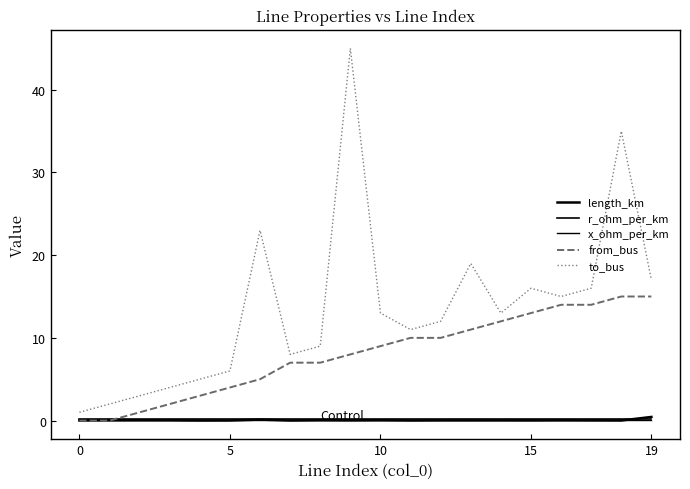

How many lines are shown in the chart?

5